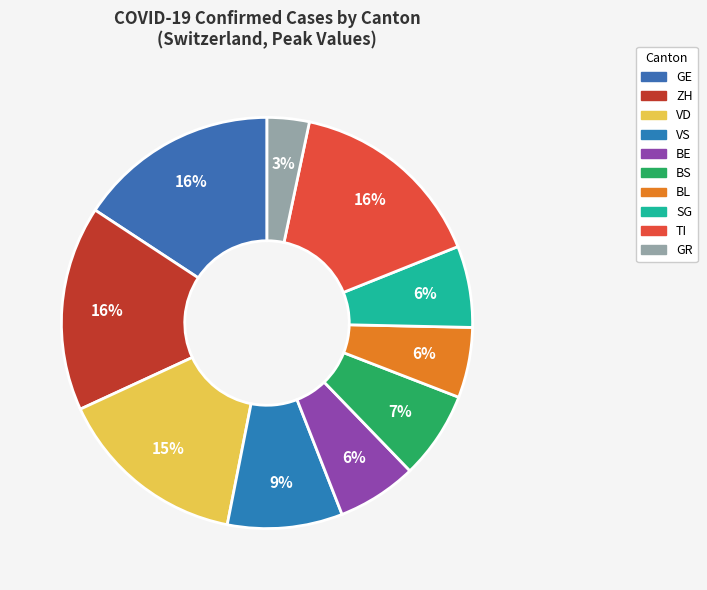

To the nearest percent, what is the average slice percentage?

10%